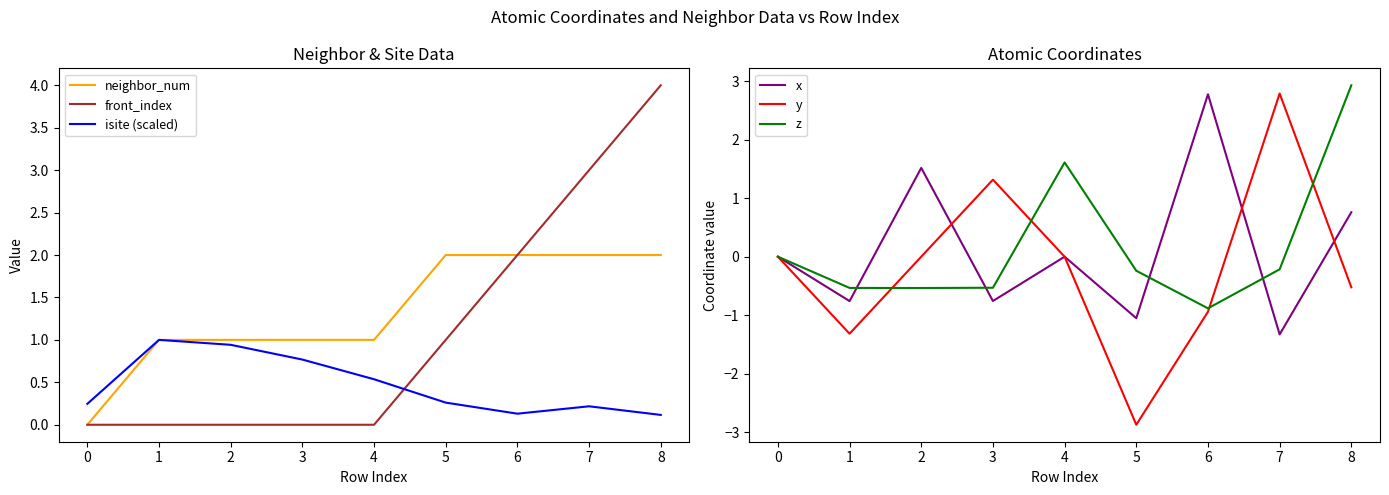

What is the maximum value for isite (scaled)?

1.0